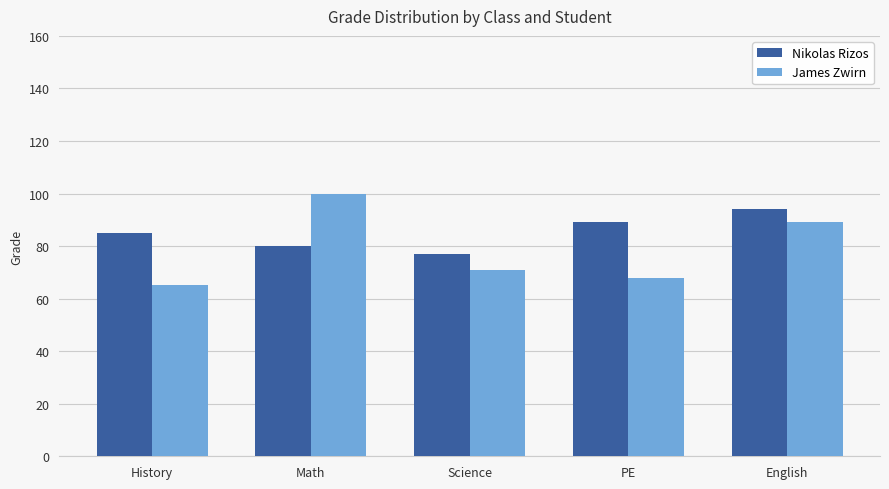

The value of James Zwirn at Science is 102. True or false?

False